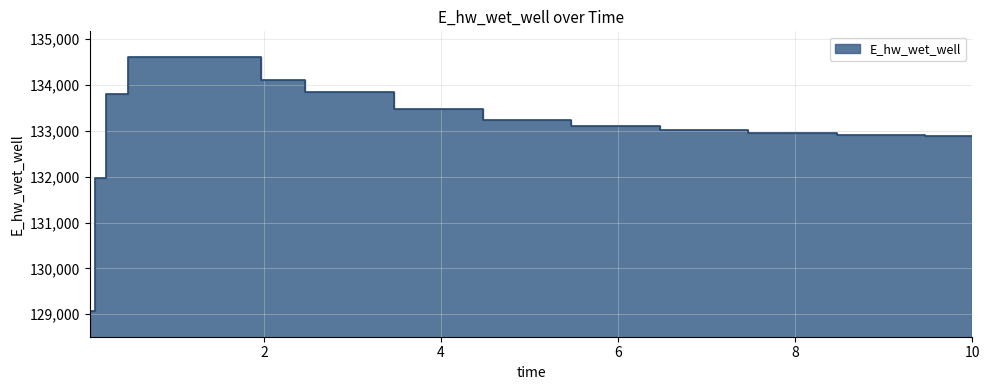

Is it true that the value at 9.46875 is 187886.1?

False